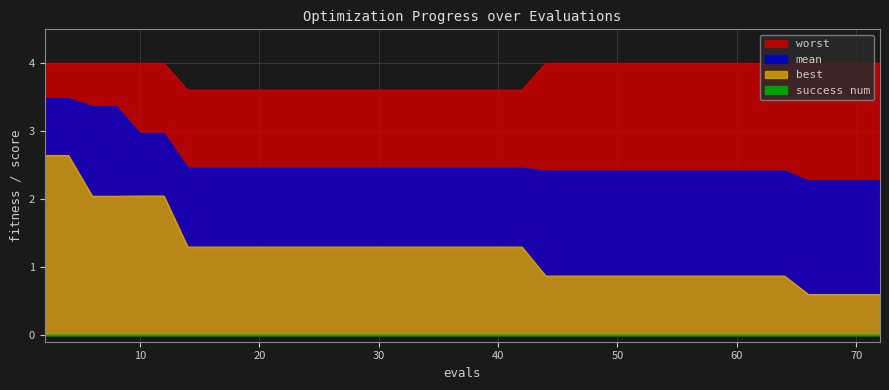

Where is mean nearest to the value 2?

66